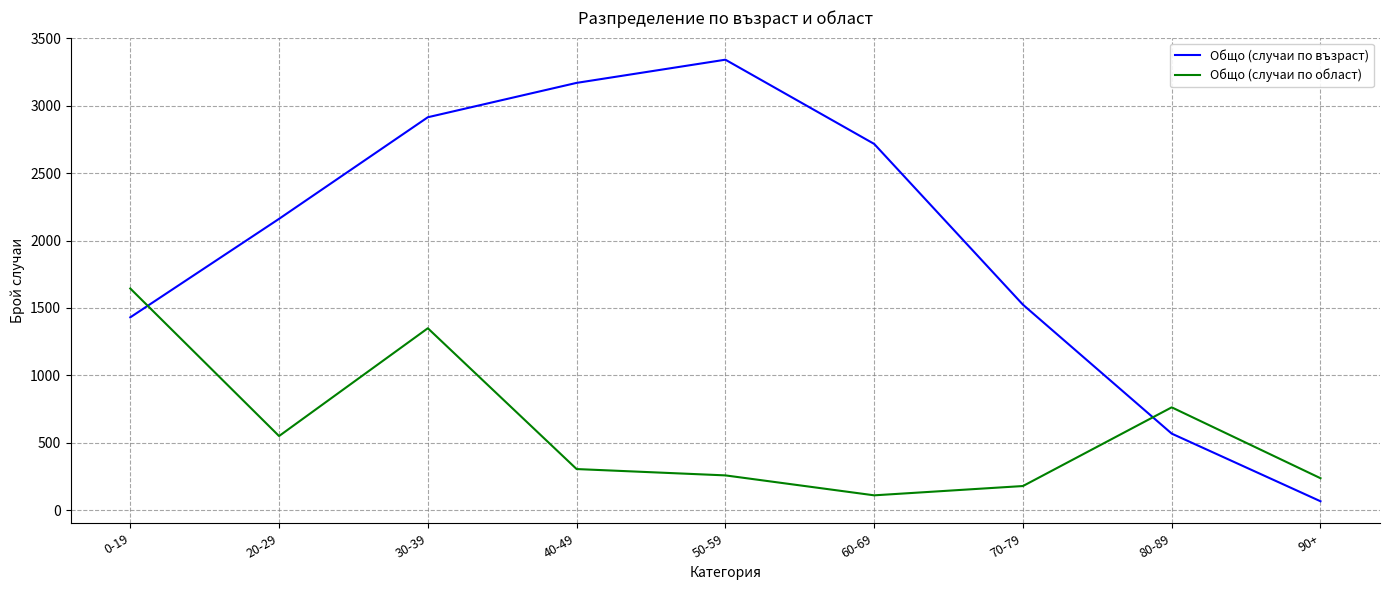

How many categories are shown in the chart?

9